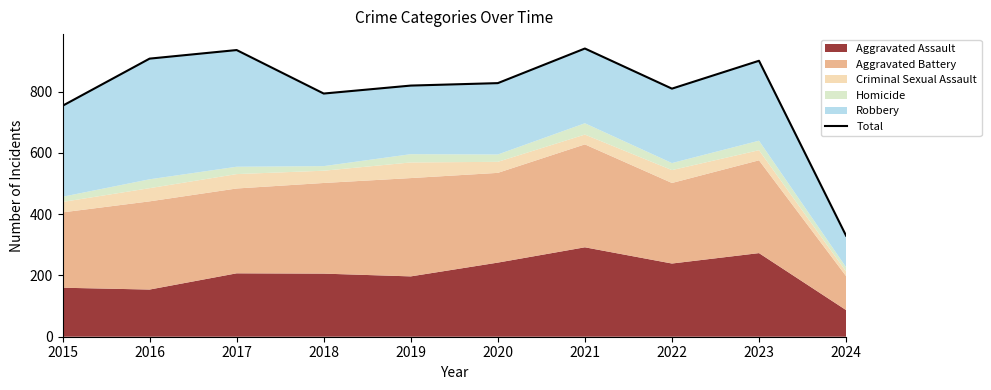

How many points are lower than both their immediate neighbors (excluding endpoints)?

2